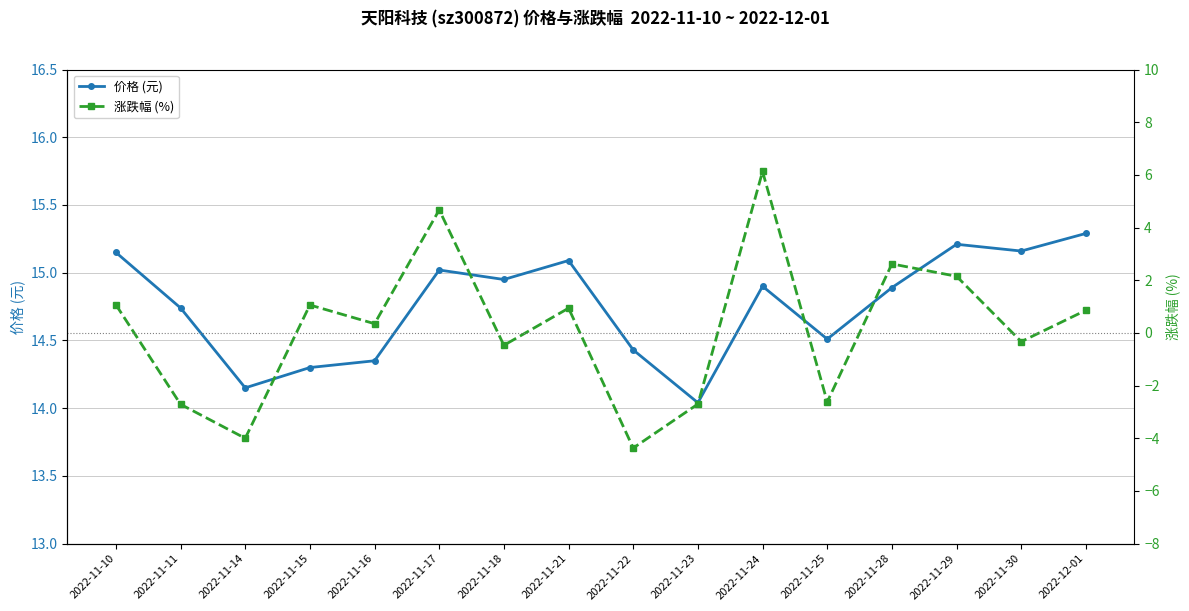

How many data points in 涨跌幅 (%) are less than 0?

7